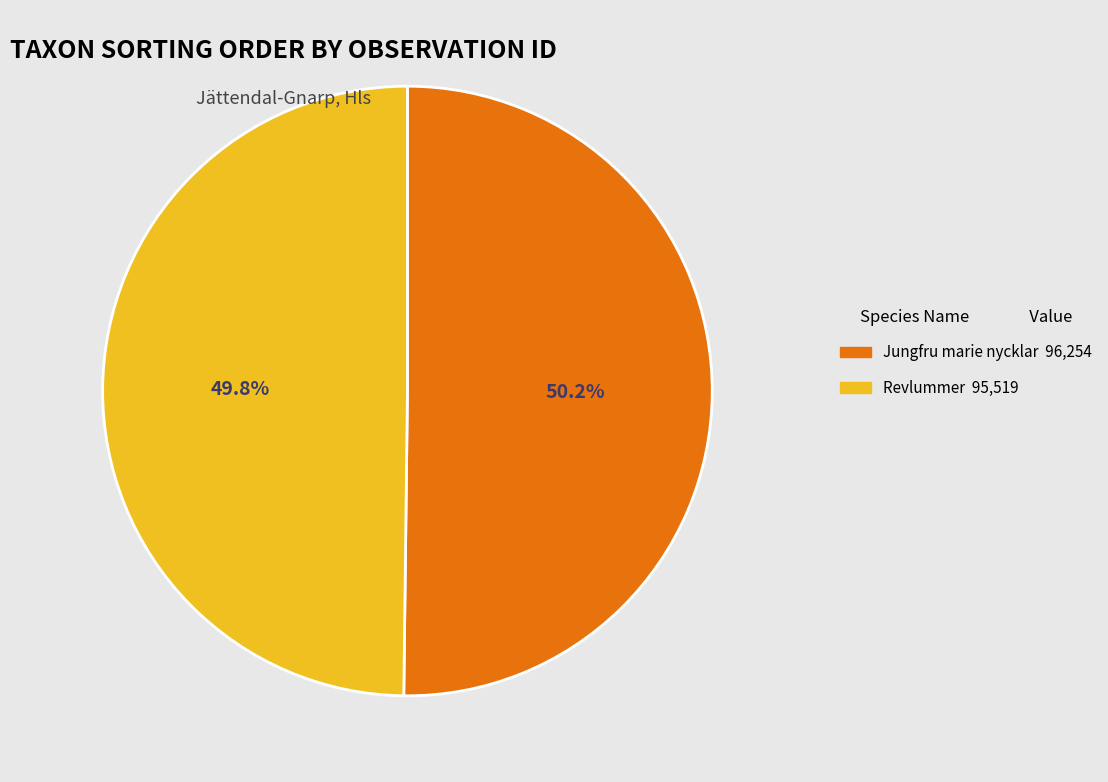

To the nearest percent, what is the average slice percentage?

50%